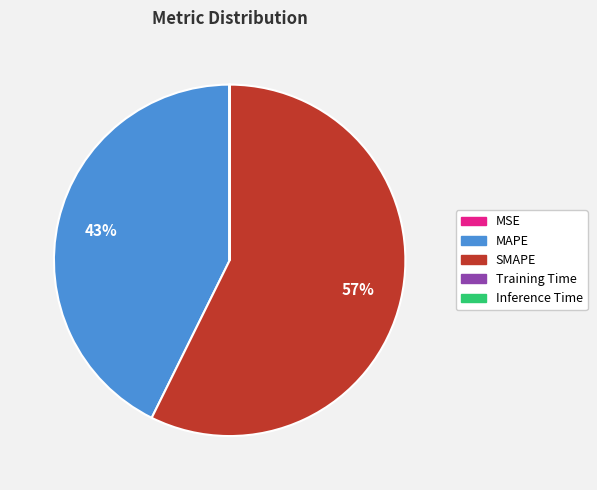

True or false: SMAPE accounts for 43% of the total.

False